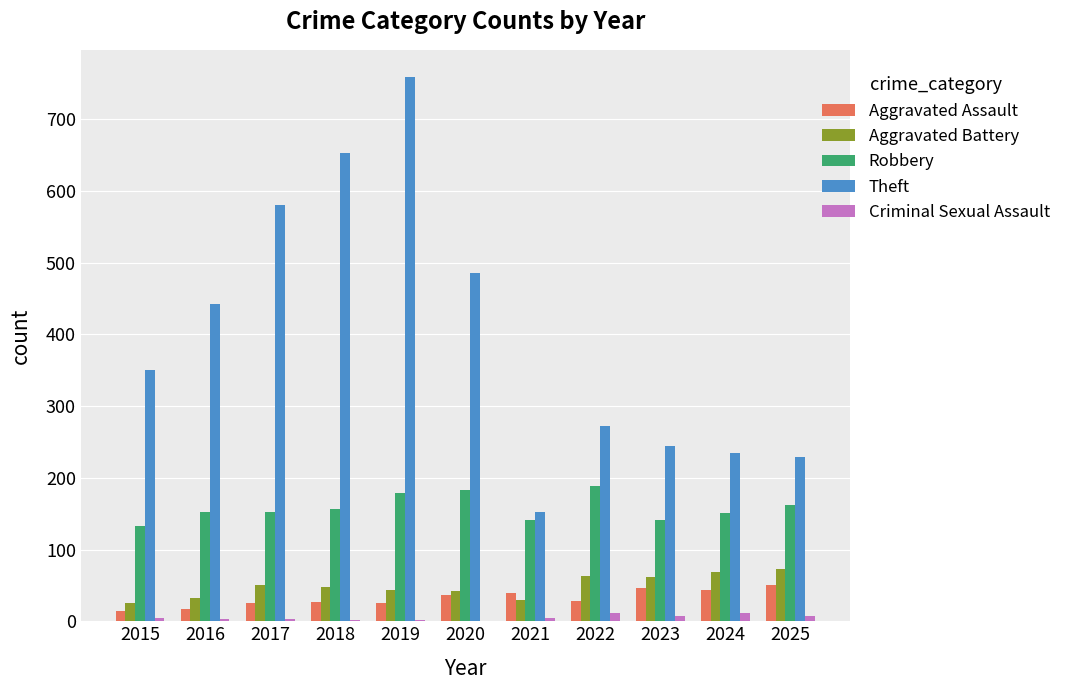

At which category is the sum across all series the highest?

2019